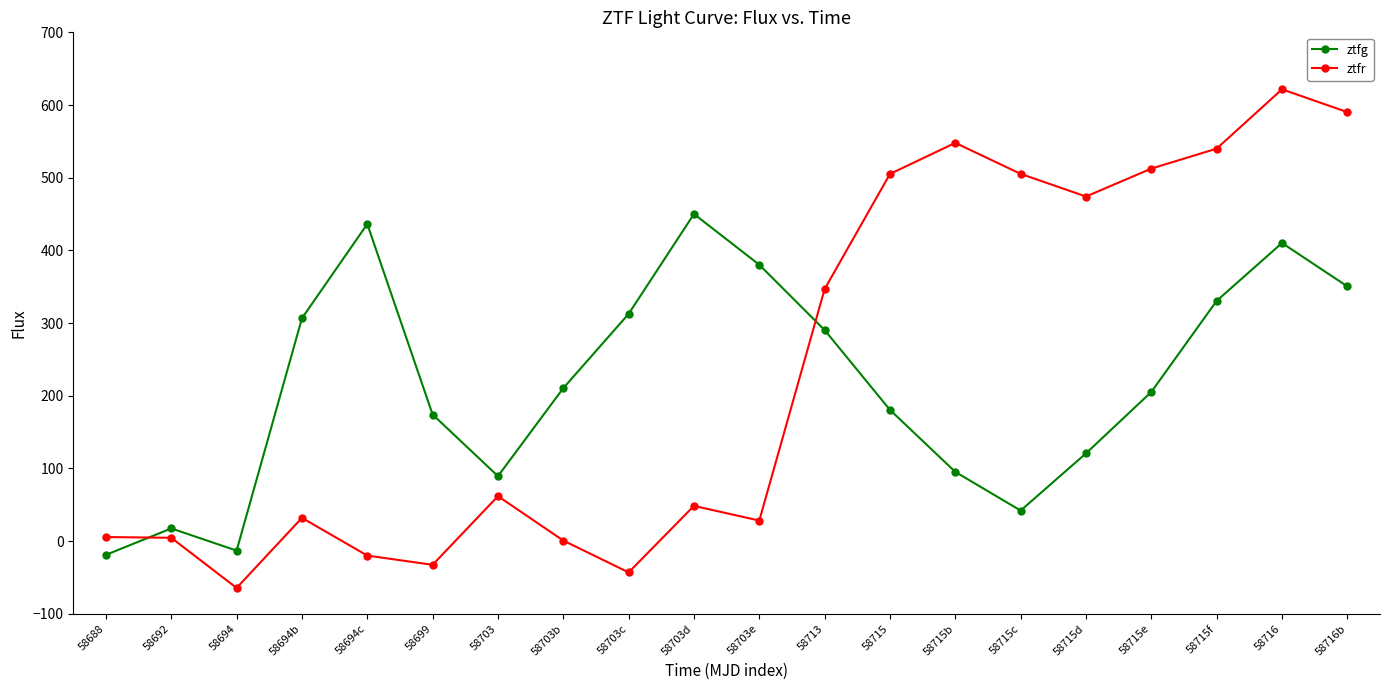

What is the label of the 10th point from the left?

58703d